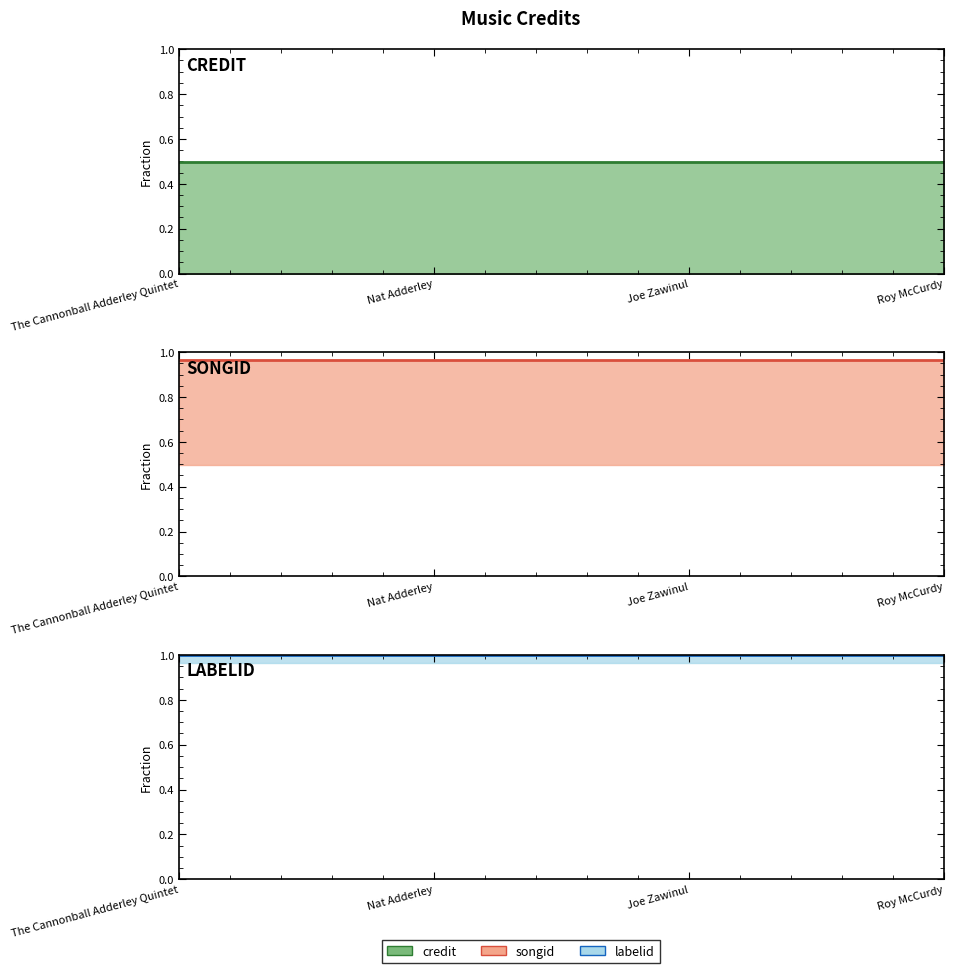

Reading left to right, what are all the values shown in this chart?

credit (top): 0.5	0.5	0.5	0.5
songid (top): 1.0	1.0	1.0	1.0
labelid (top): 1.0	1.0	1.0	1.0